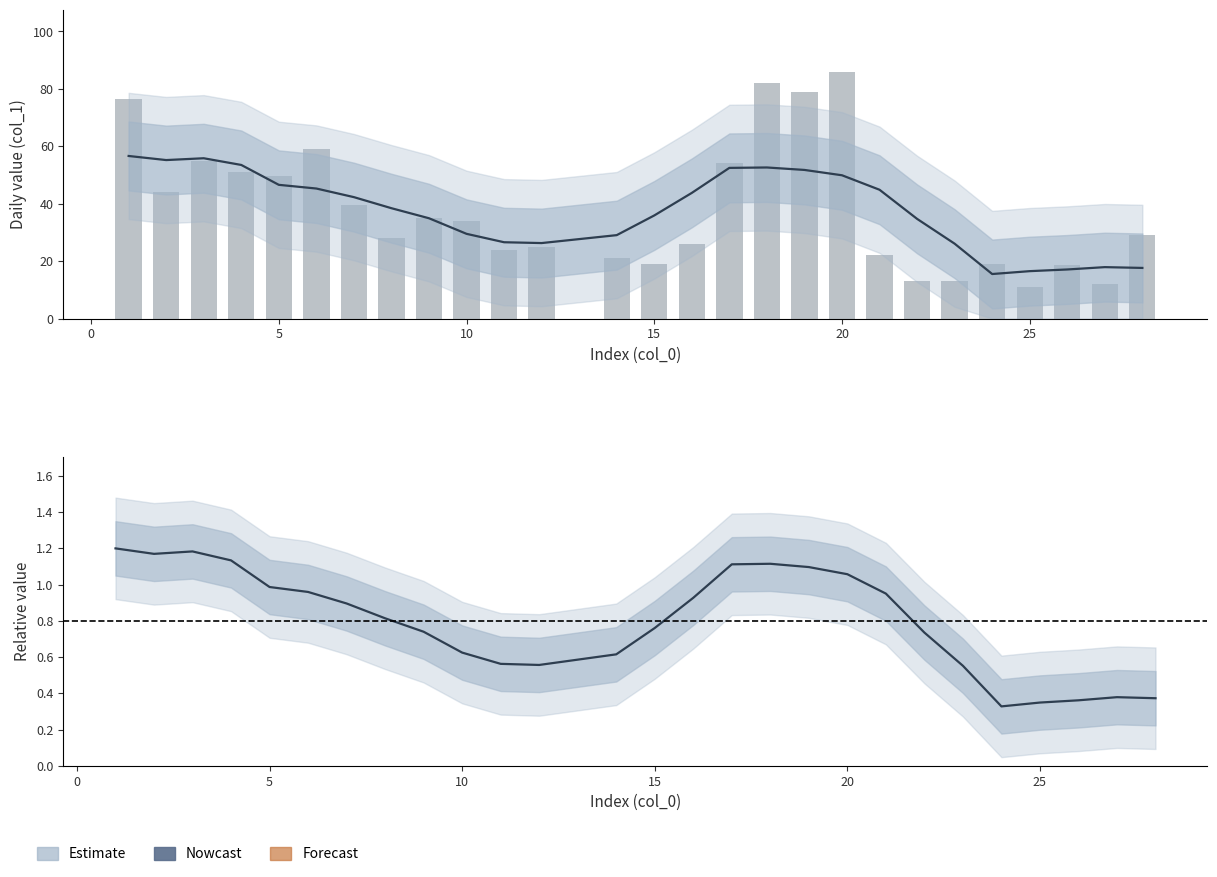

Which series has the largest range (max minus min)?

Daily value